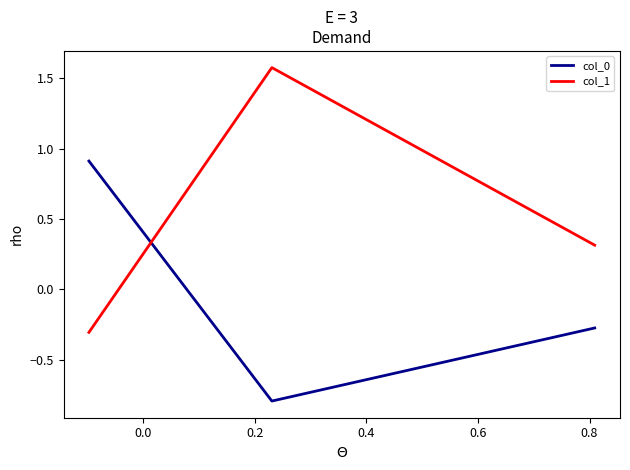

What is the average value of the col_1 series?

0.5